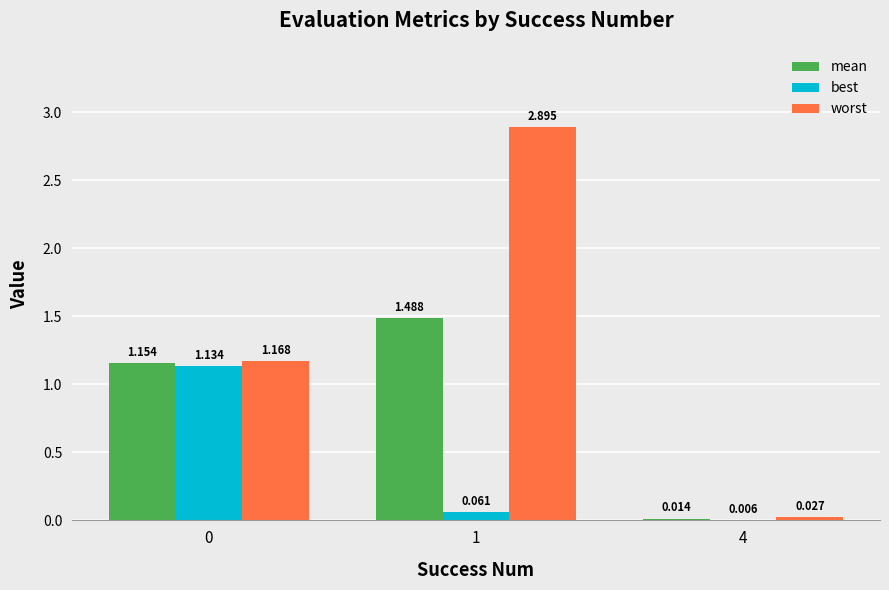

Which series has the largest total across all categories?

worst